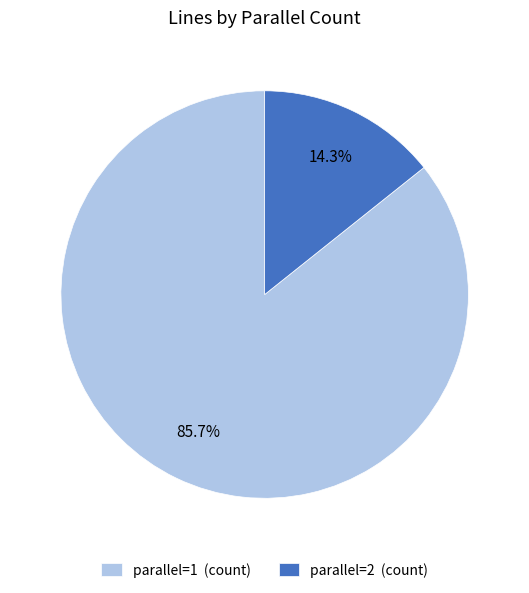

How many slices are in this pie chart?

2